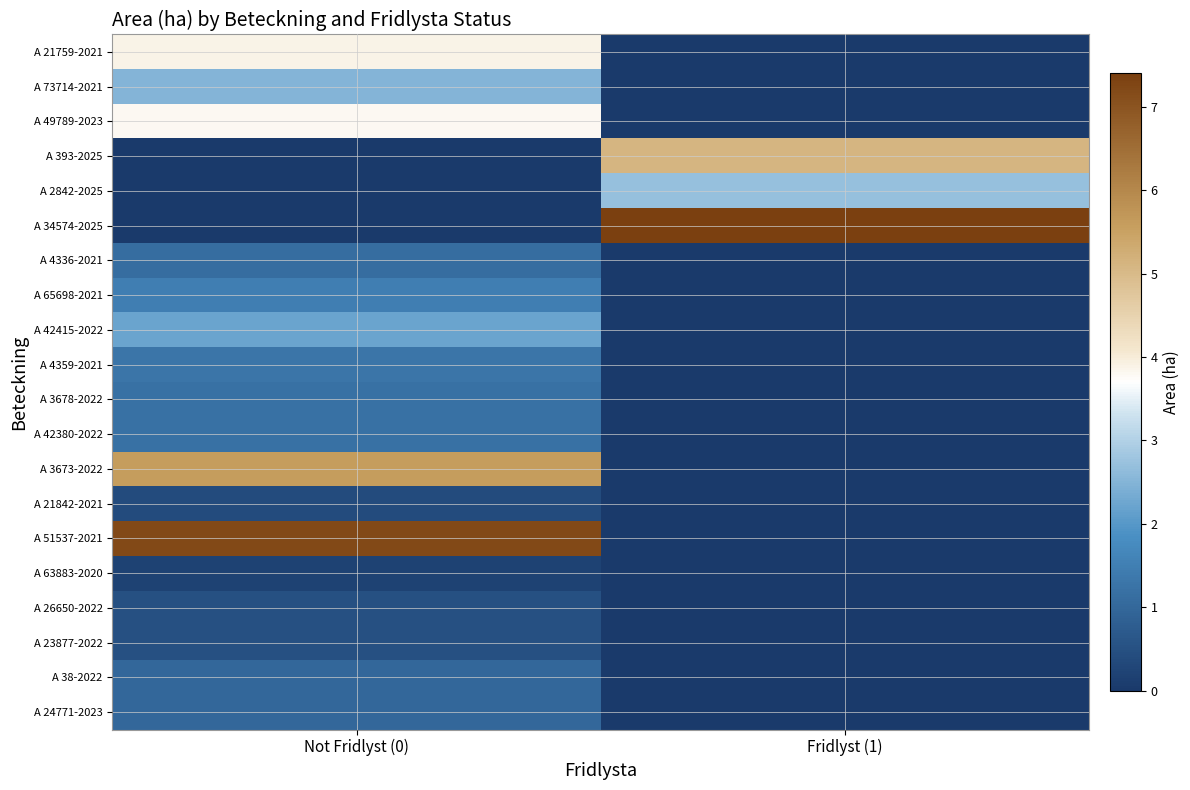

Between Not Fridlyst (0) and Fridlyst (1), which series saw the biggest shift?

A 34574-2025